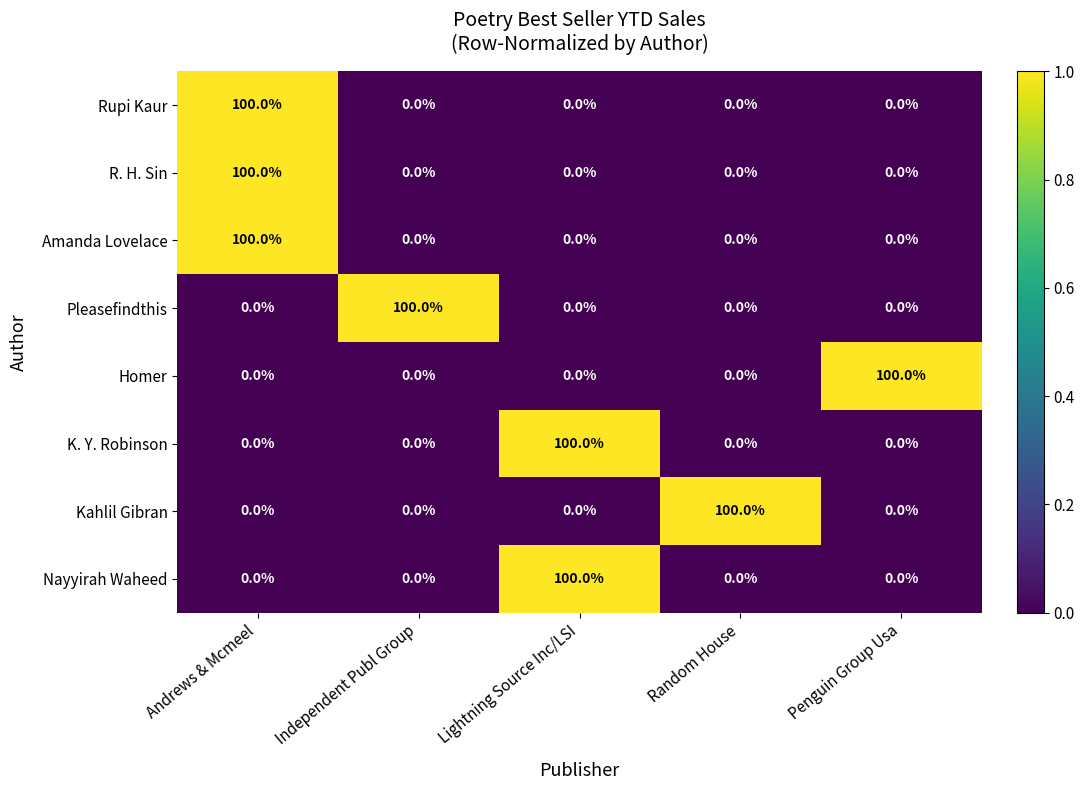

At which category is the sum across all series the highest?

Andrews & Mcmeel